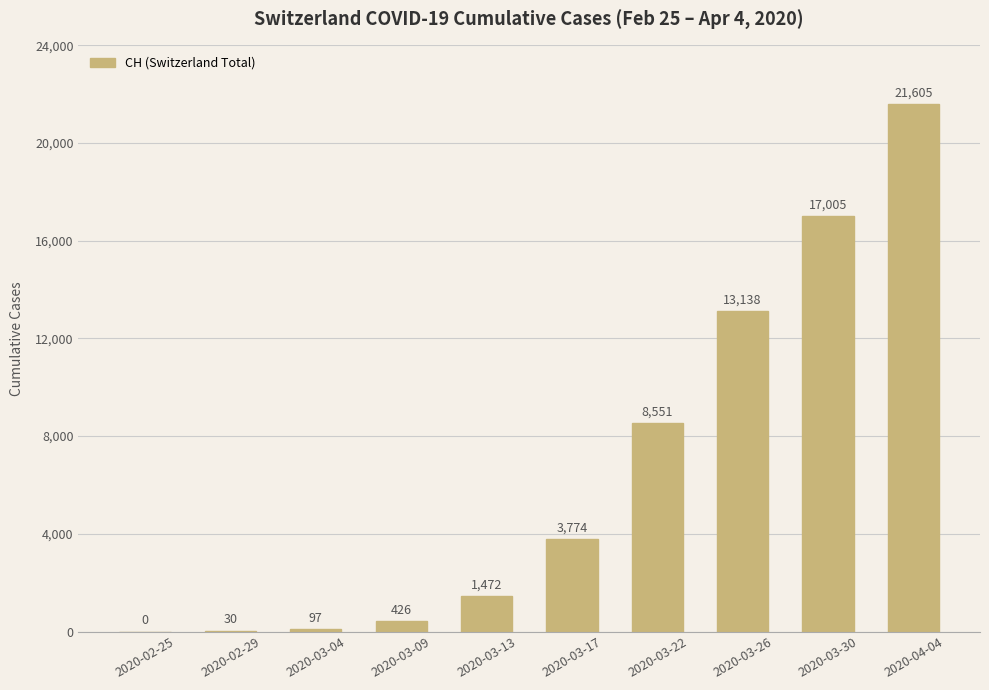

What is the sum of the values at 2020-03-17 and 2020-03-22?

12325